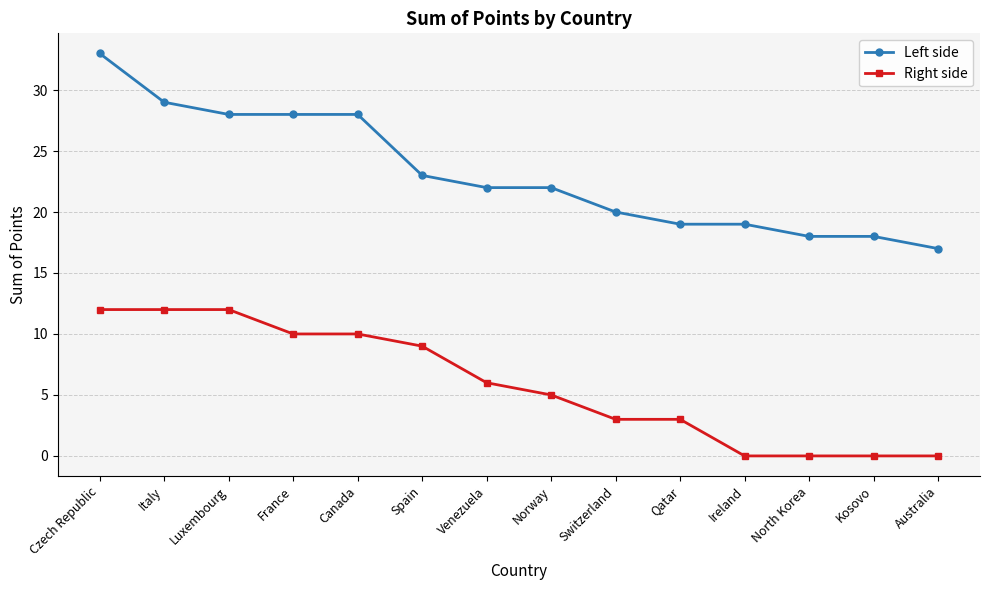

Reading left to right, extract all data points from this chart.

Left side: 33	29	28	28	28	23	22	22	20	19	19	18	18	17
Right side: 12	12	12	10	10	9	6	5	3	3	0	0	0	0